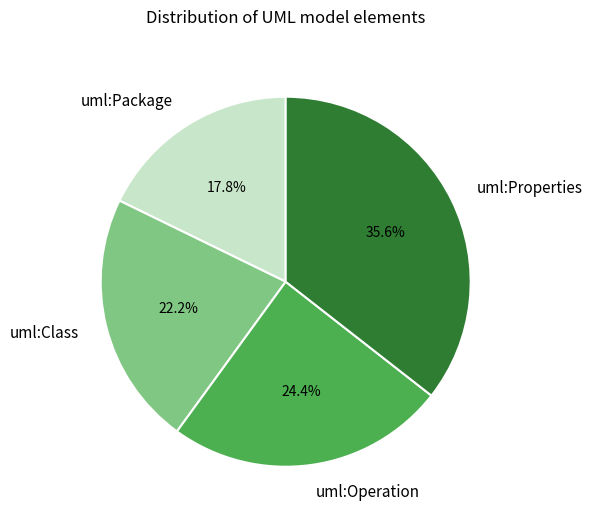

To the nearest percent, what portion does uml:Properties represent?

36%